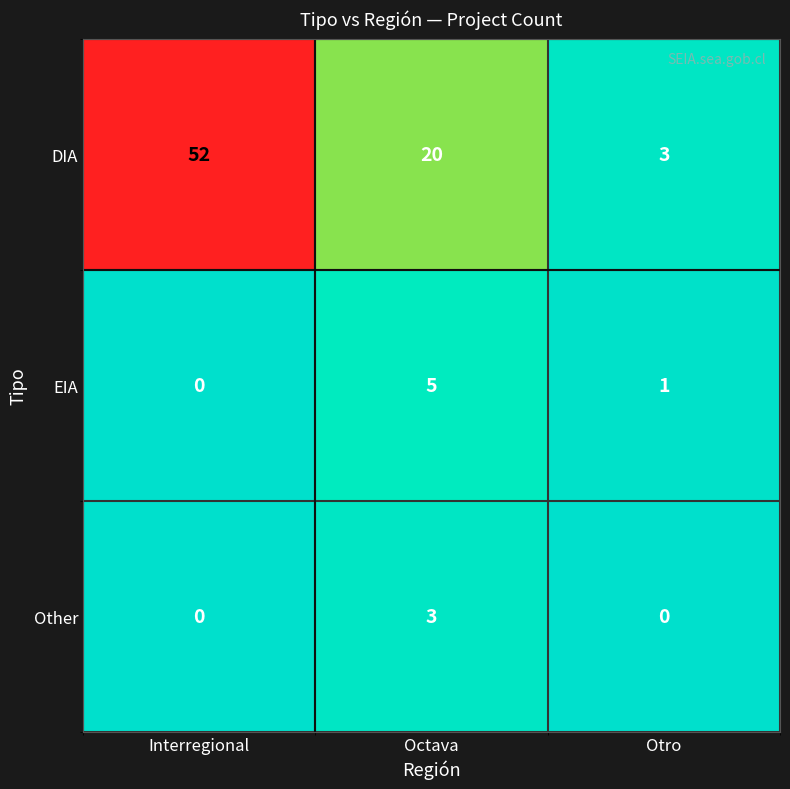

Between Interregional and Otro, which series saw the biggest shift?

DIA